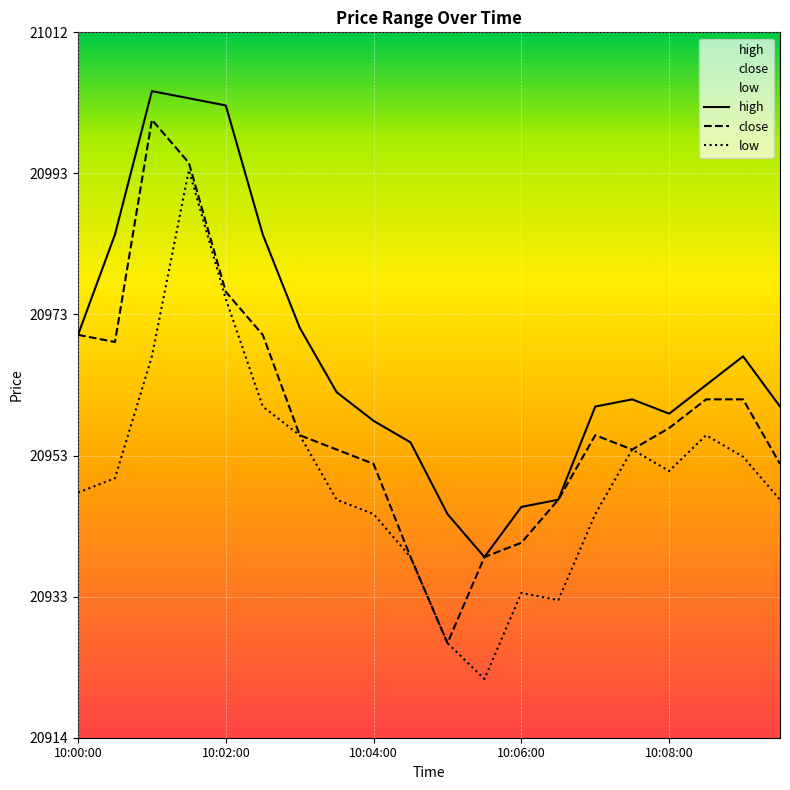

Which series has the widest spread of values?

close